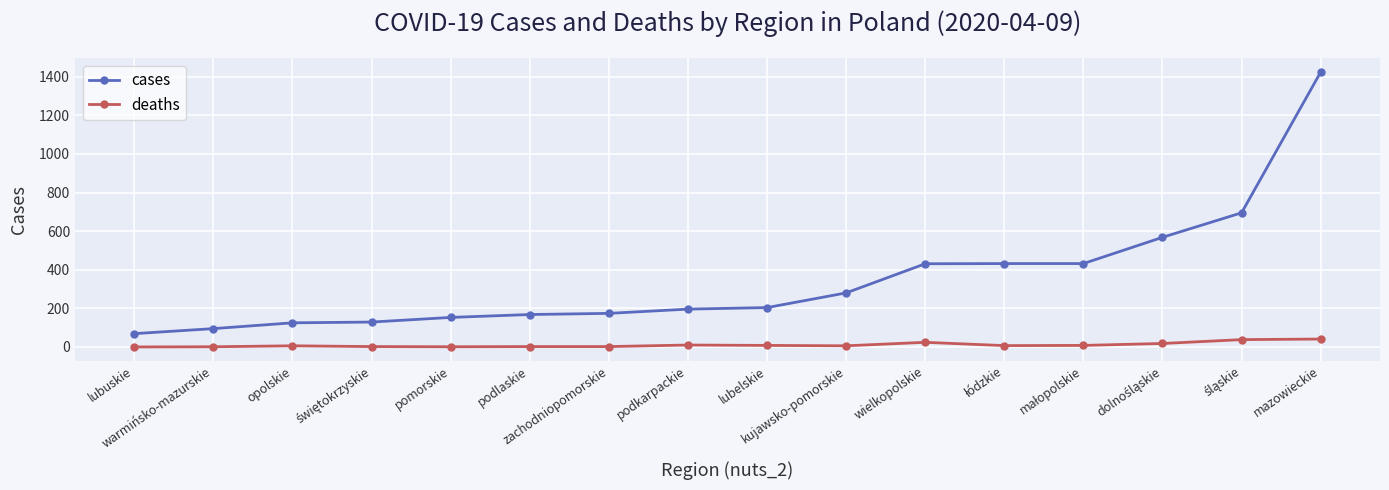

How many lines are shown in the chart?

2